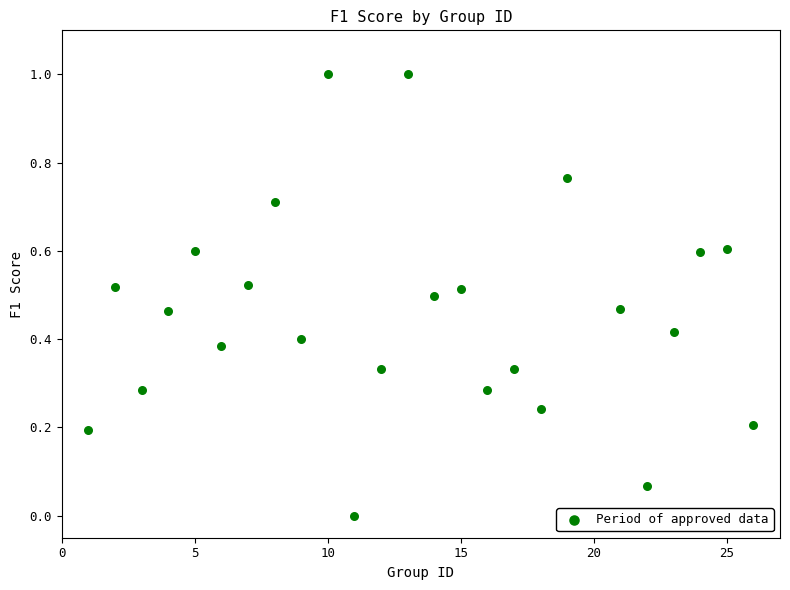

What is the range of X values (max minus min)?

25.0